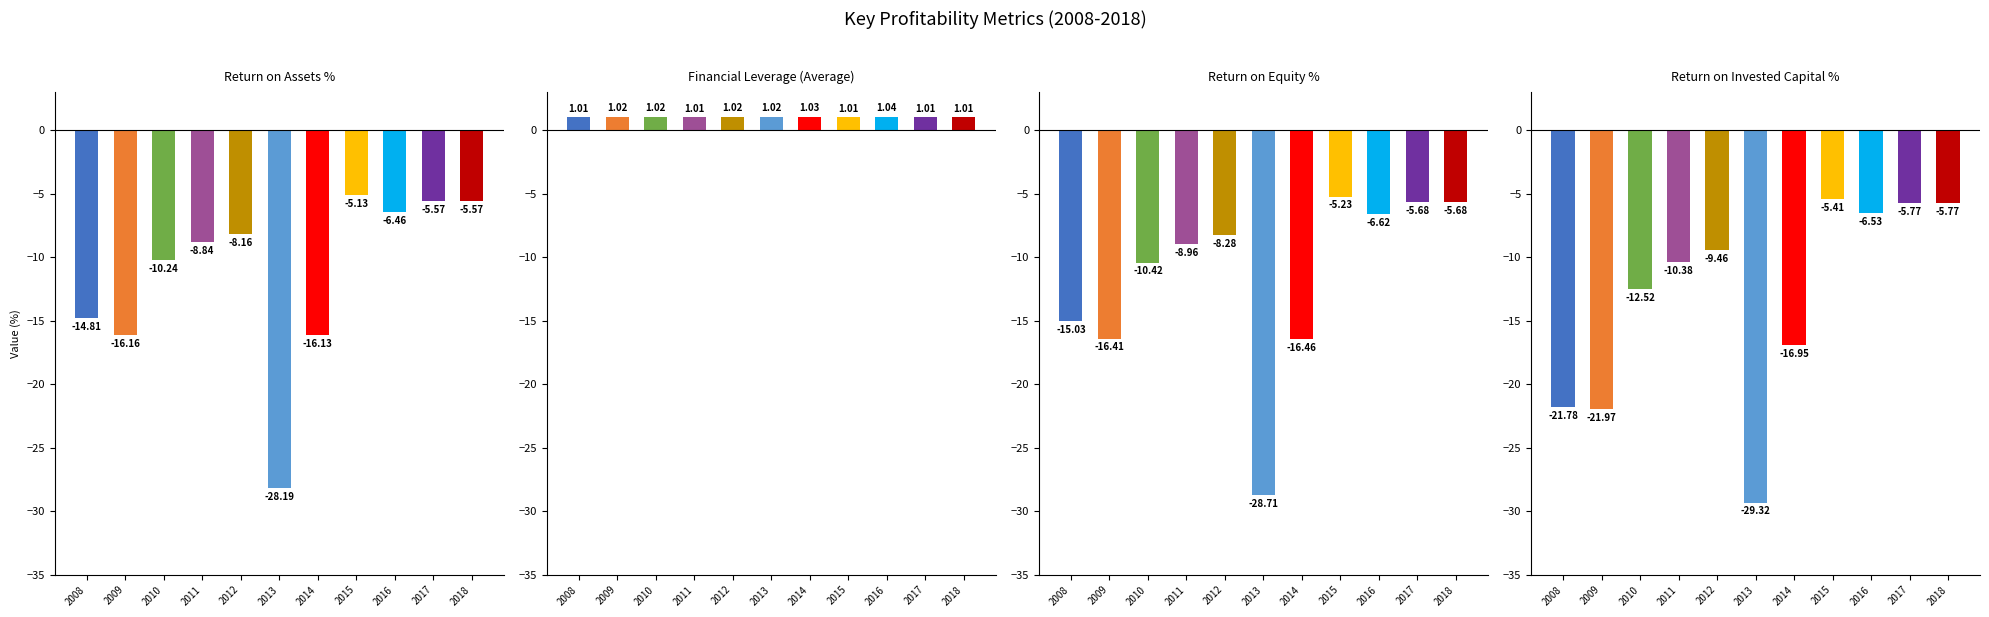

What are all the series names shown in the legend?

Return on Assets %, Financial Leverage (Average), Return on Equity %, Return on Invested Capital %